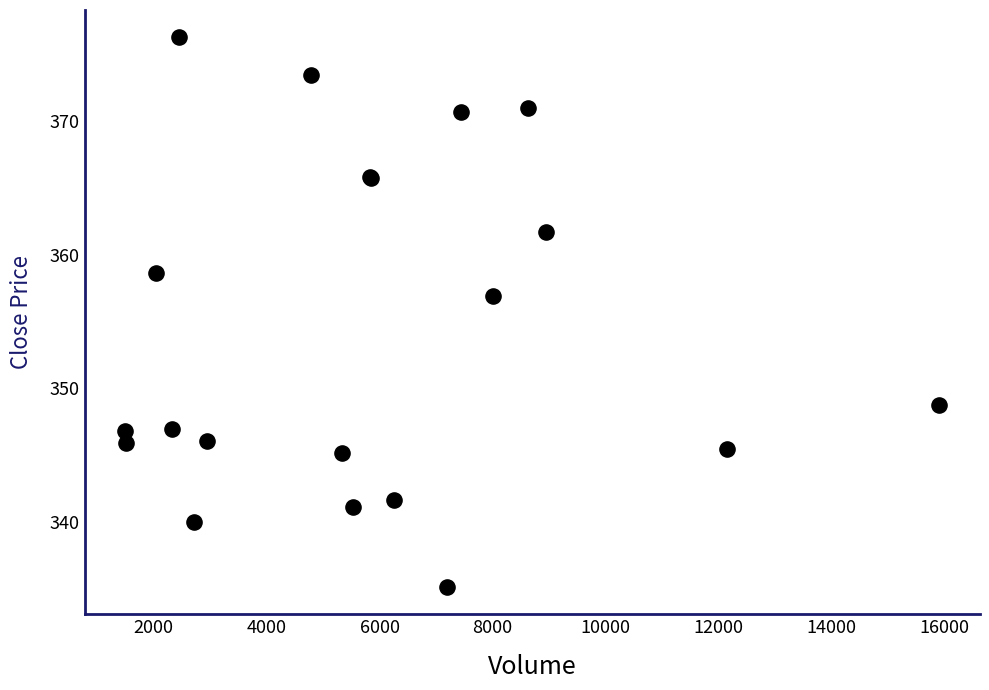

What Y value in the scatter plot is closest to 355?

356.9